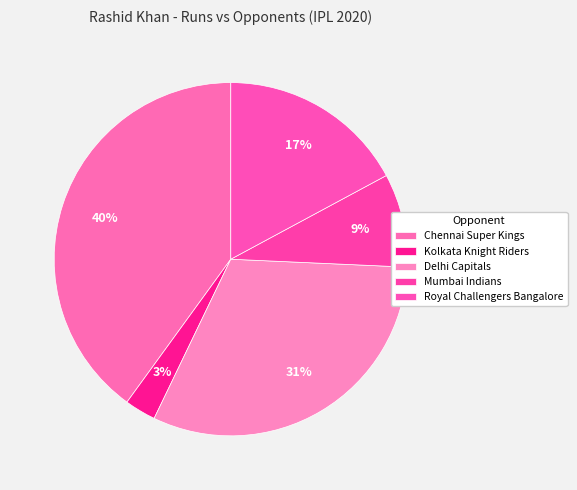

Which category has the biggest portion of the pie?

Chennai Super Kings